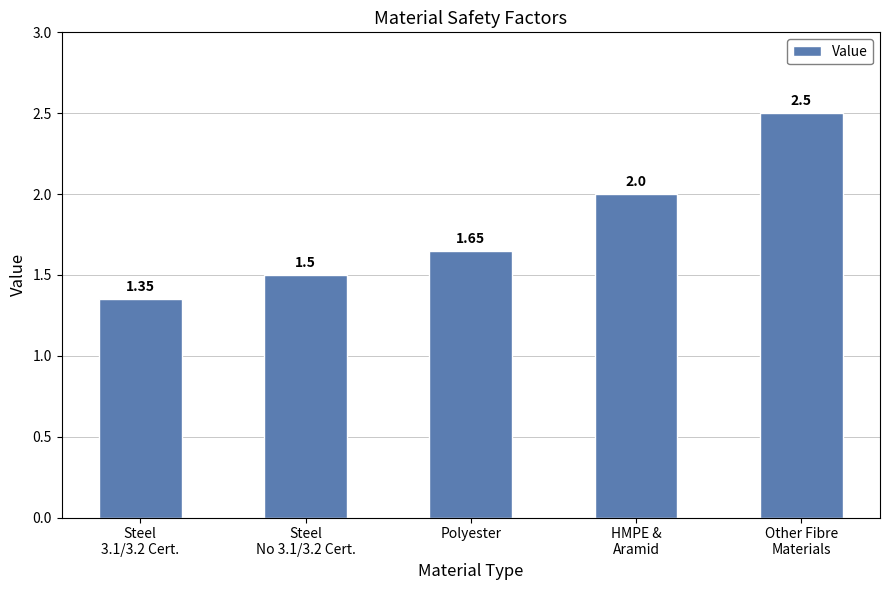

What is the label of the 1st bar from the right?

Other Fibre
Materials